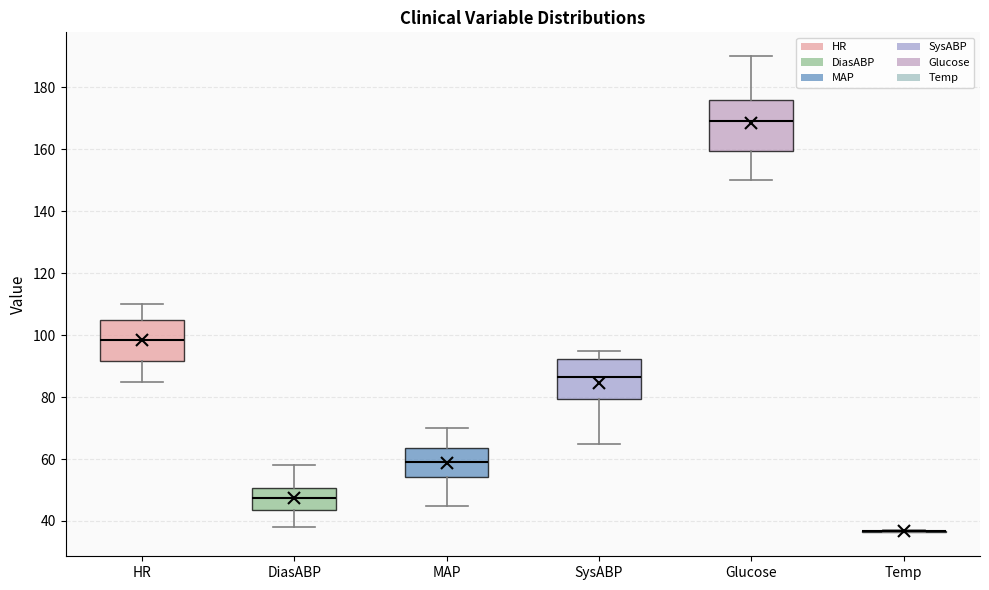

Reading left to right, transcribe this box plot: for each box, give where its median line is, the range the box spans, and where its two whiskers end, as read against the y-axis. The values are not printed on the chart, so give them approximately, as read against the axis.

HR: median 98, box 92 to 104, whiskers 86 to 110
DiasABP: median 48, box 44 to 50, whiskers 38 to 58
MAP: median 60, box 54 to 64, whiskers 46 to 70
SysABP: median 86, box 80 to 92, whiskers 66 to 96
Glucose: median 170, box 160 to 176, whiskers 150 to 190
Temp: box collapsed to a line at 36, whiskers 36 to 38